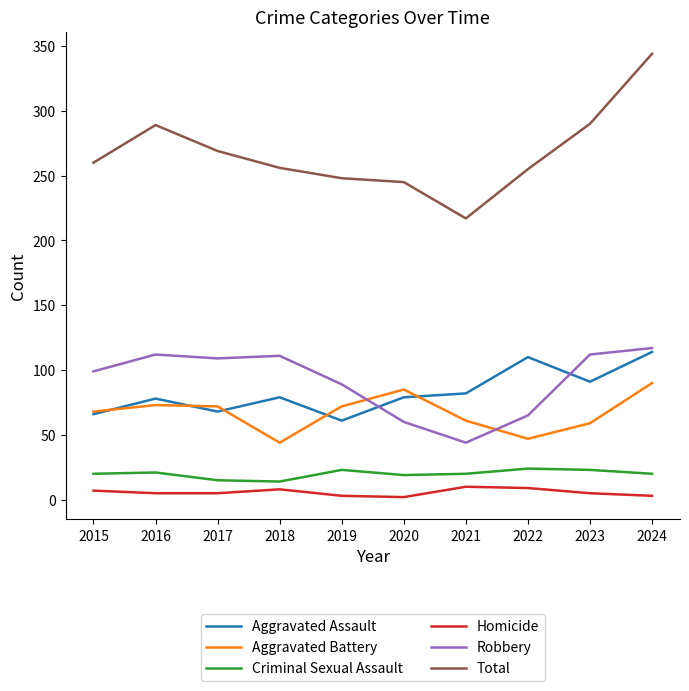

The value of Aggravated Battery at 2020 is 57. True or false?

False